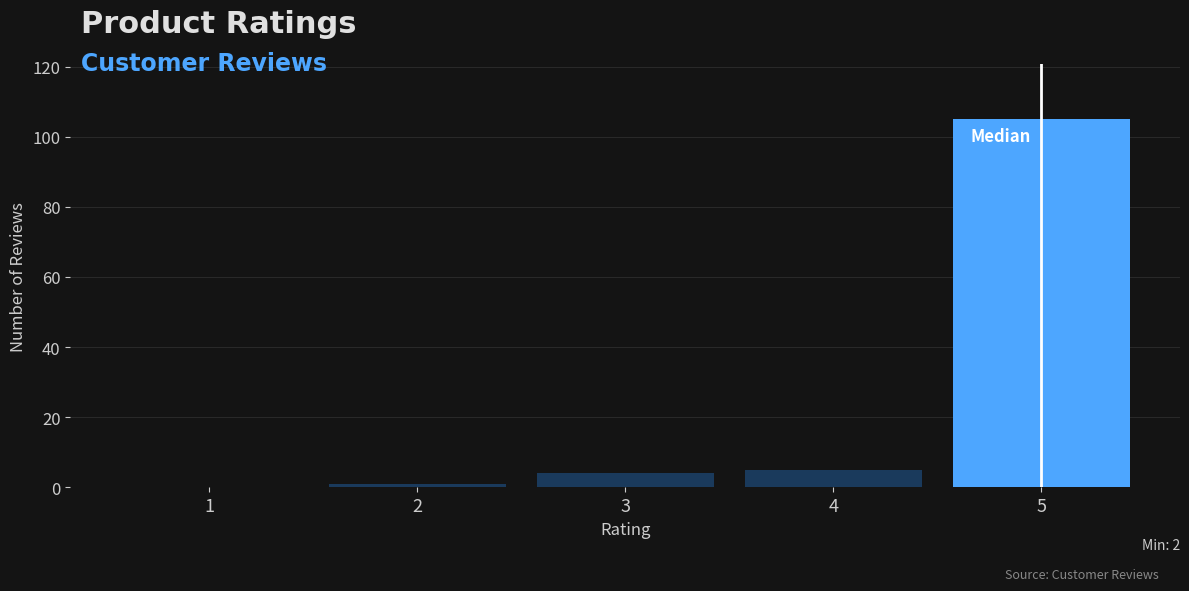

Reading left to right, what are all the values shown in this chart?

1=0	2=1	3=4	4=5	5=105